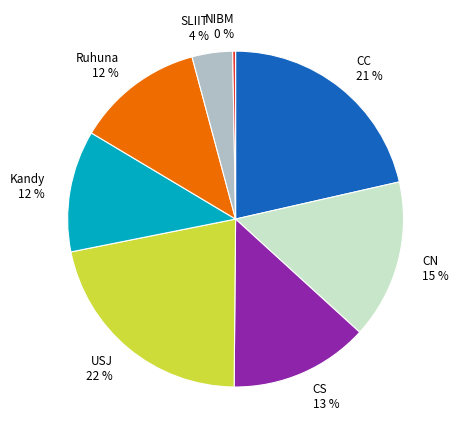

What is the ratio of the value at CN 15 % to the value at CC 21 %?

0.7